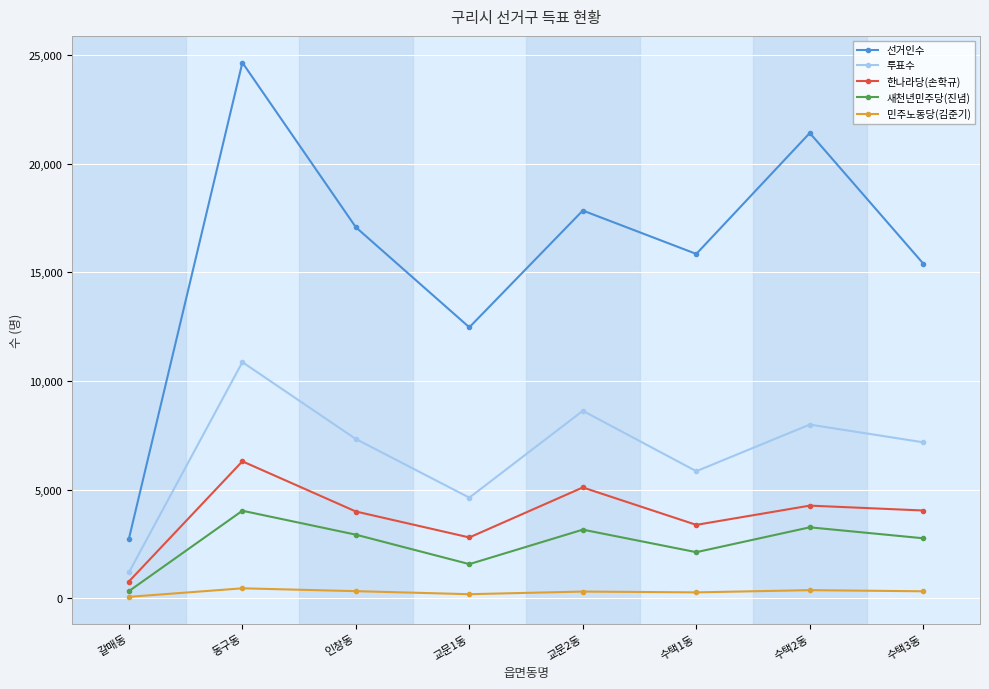

What is the sum of the 투표수 values at 인창동 and 갈매동?

8525